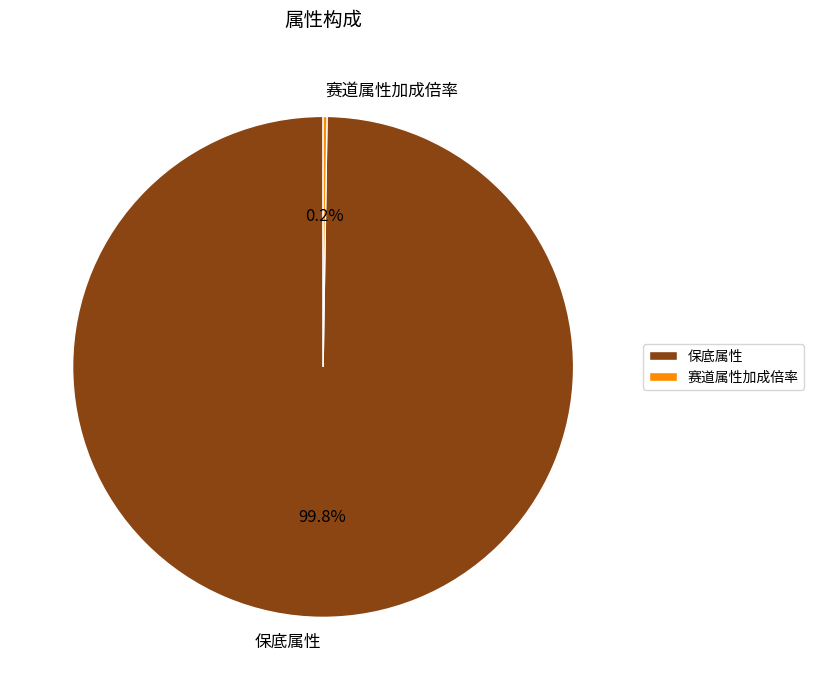

Which category has the biggest portion of the pie?

保底属性